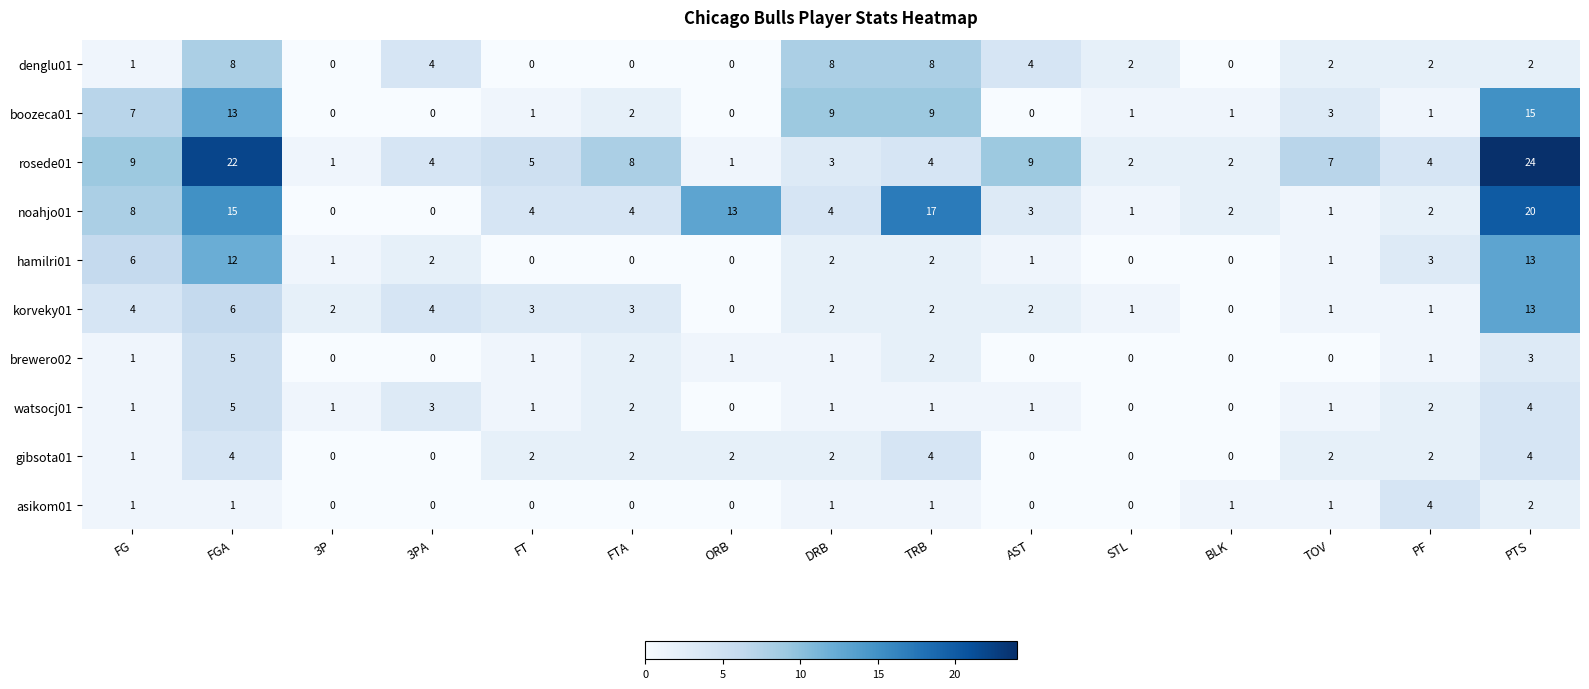

What is the difference between the highest and lowest values at FG?

8